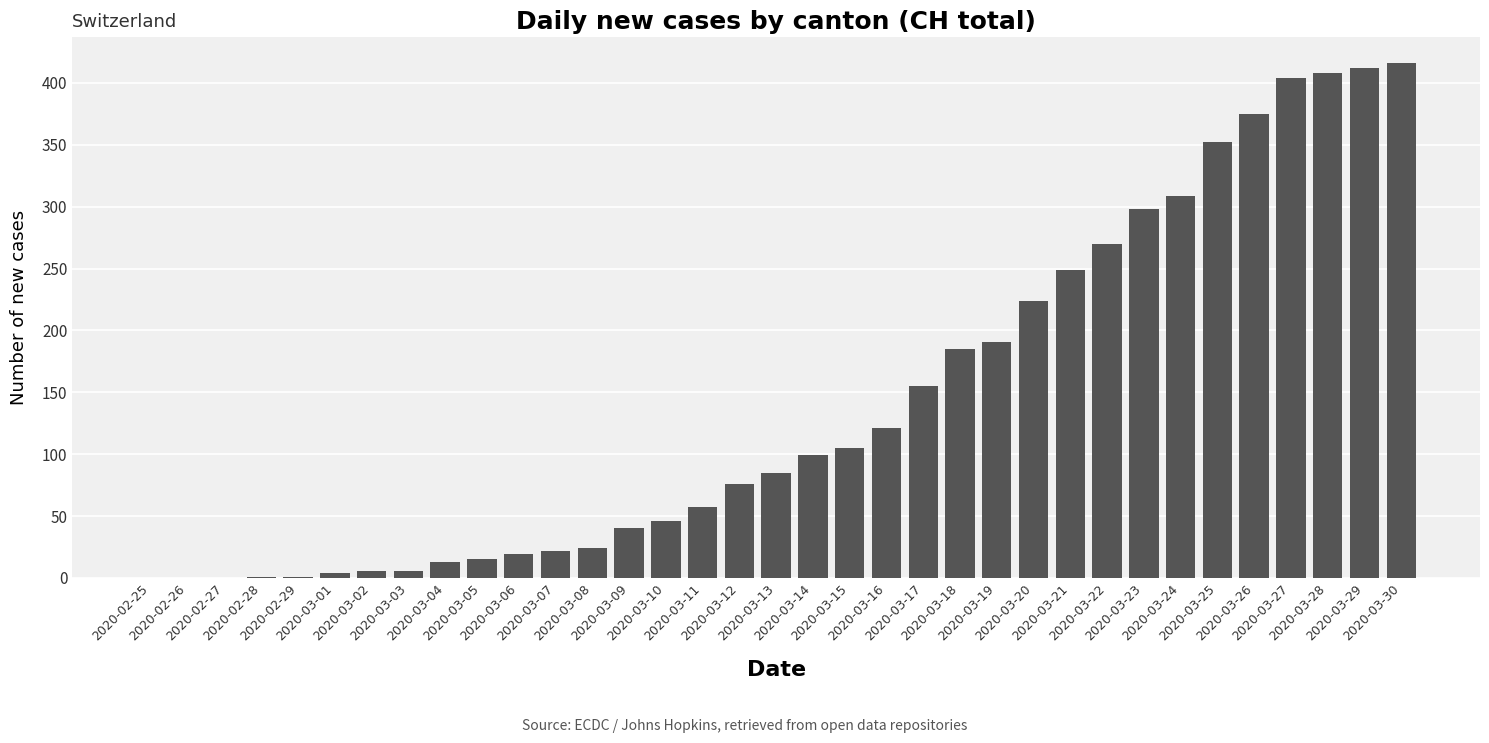

The value at 2020-03-29 is 412. True or false?

True